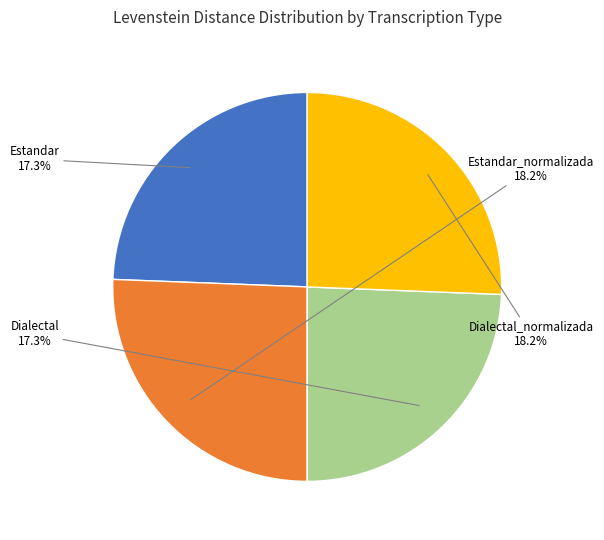

How many segments does this pie chart have?

4